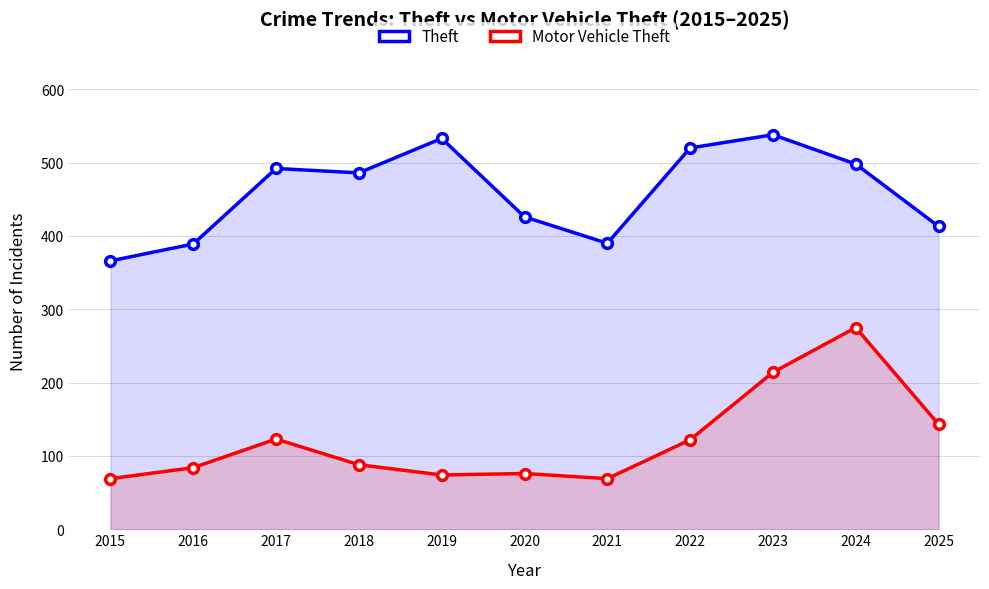

Reading left to right, list all the values displayed in this chart.

Theft: 366	389	492	486	533	426	390	520	538	498	413
Motor Vehicle Theft: 69	84	123	88	74	76	69	122	214	275	143